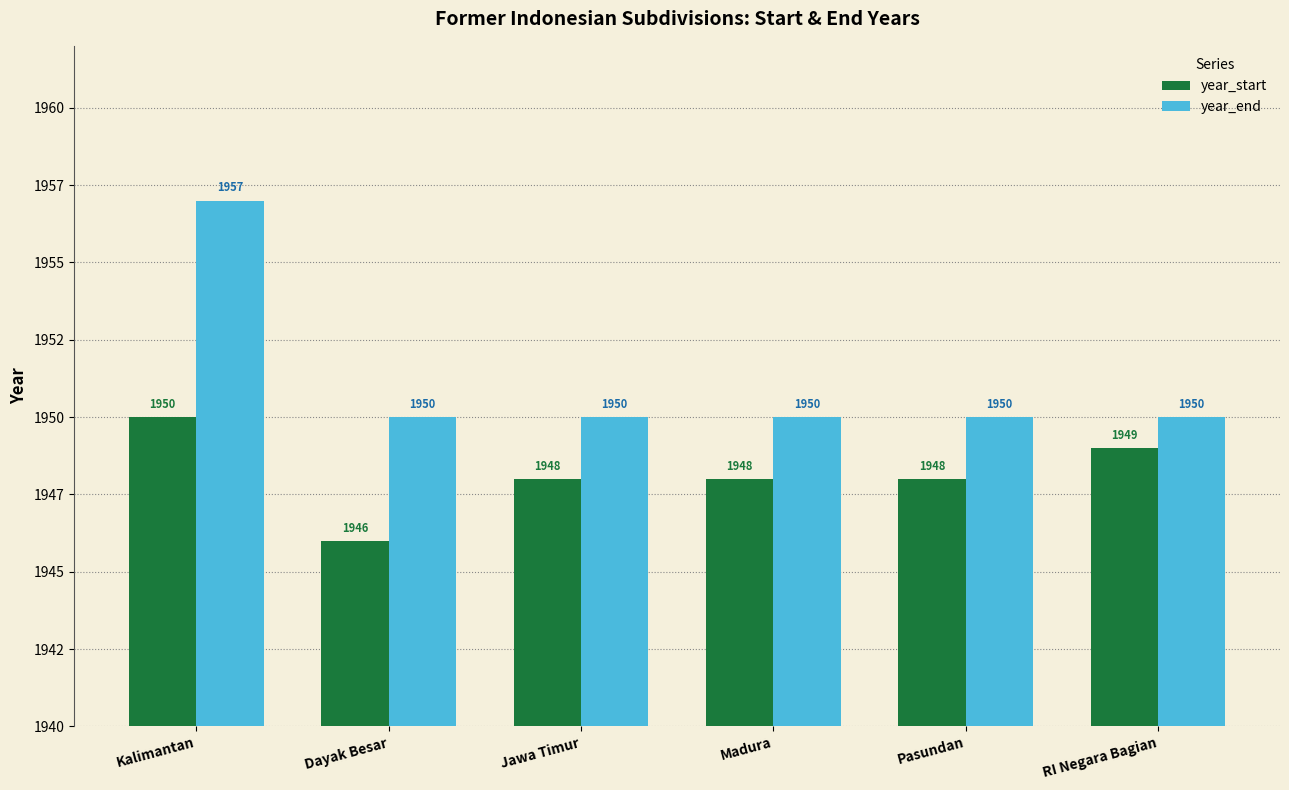

List the series in order of their peak value, lowest first.

year_start, year_end